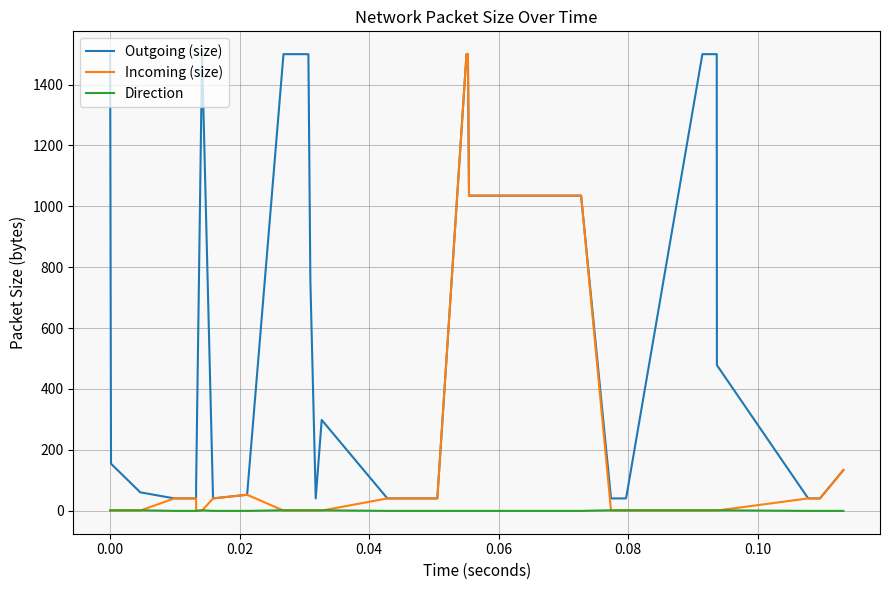

What is the sum of all Outgoing (size) values?

21356